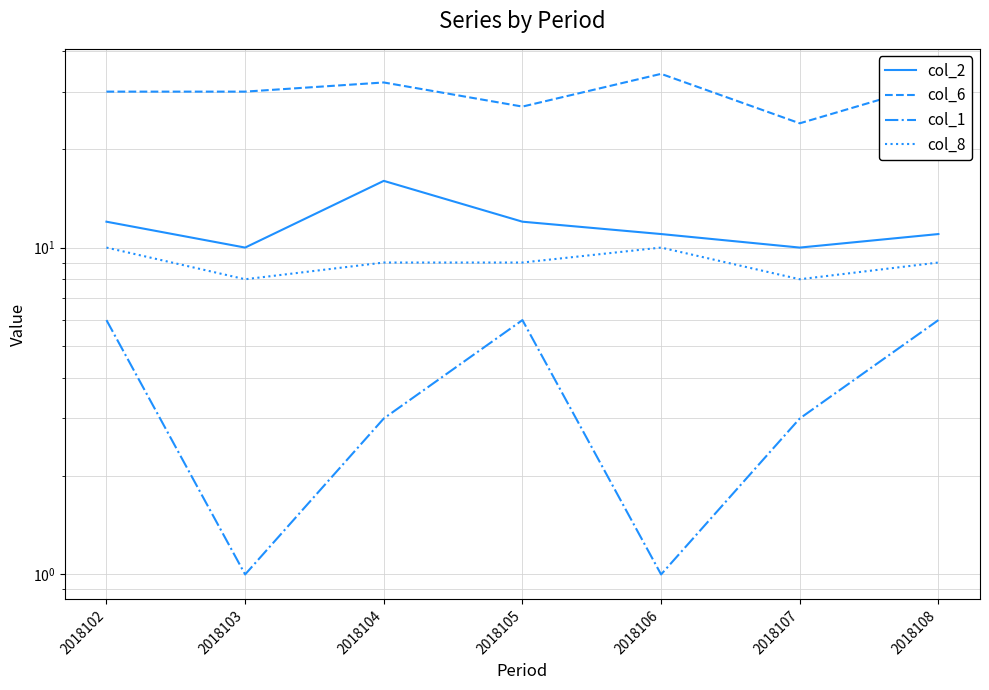

Where is the first local maximum for col_8?

2018106